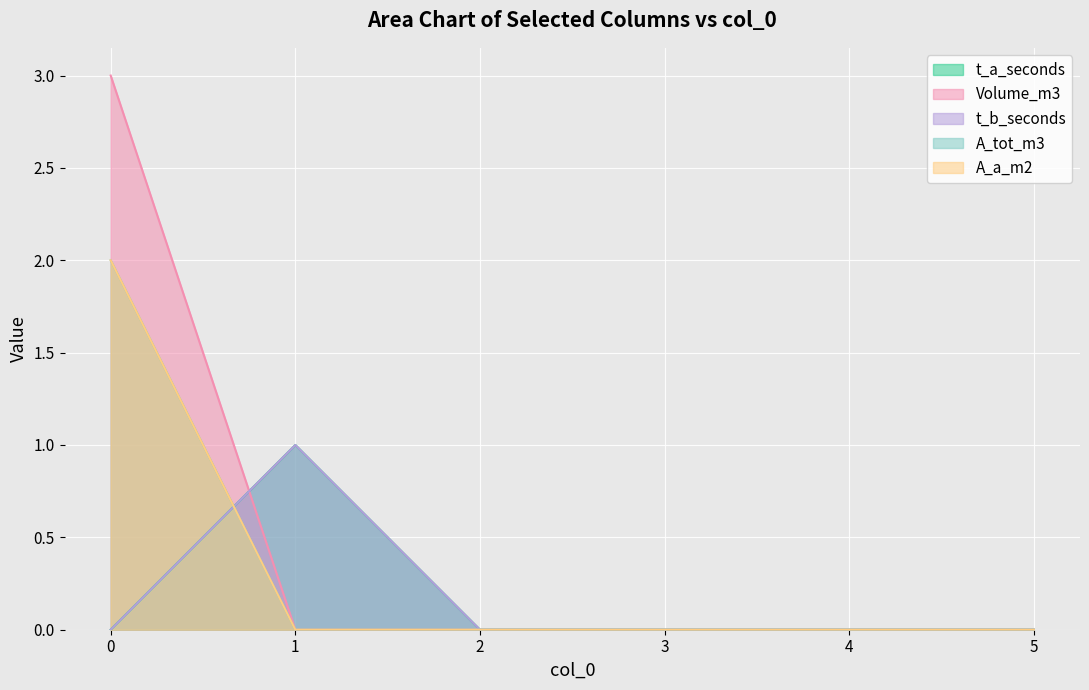

The t_a_seconds series shows 0 at 5. True or false?

True